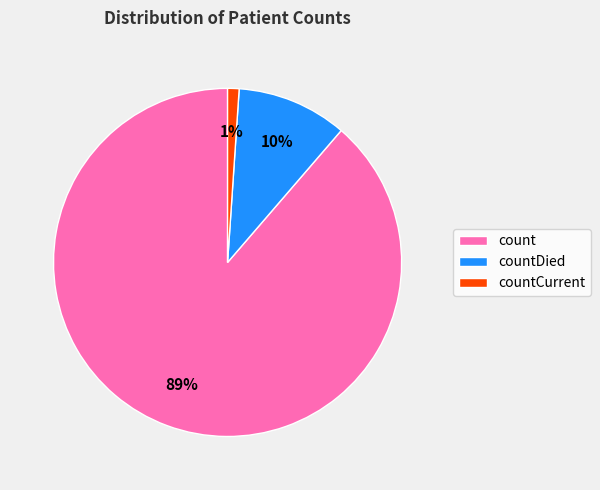

What is the majority slice?

count